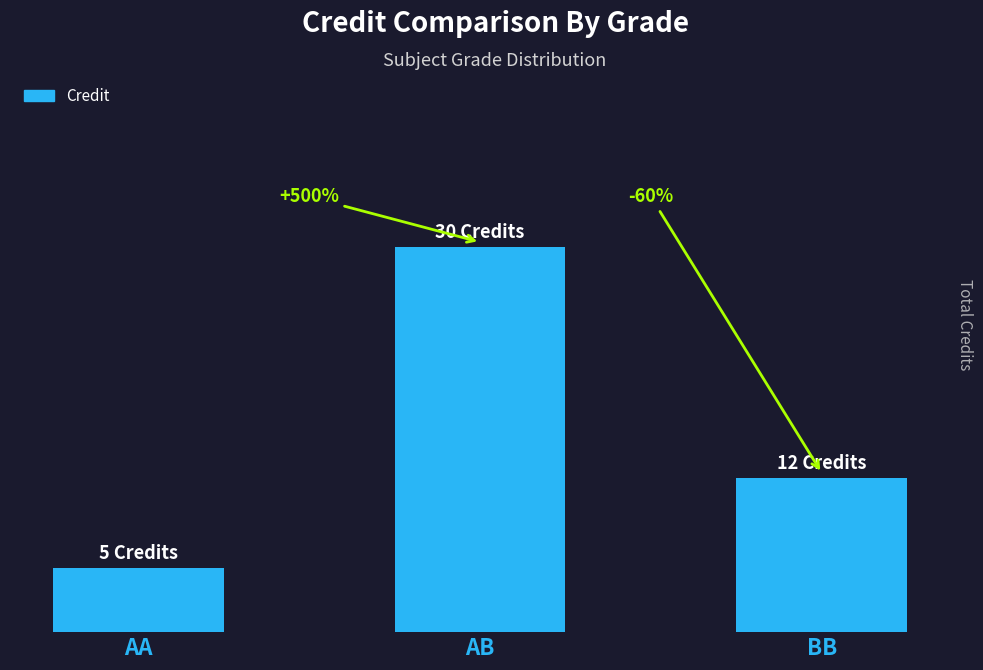

Are the bars grouped side by side (vs. stacked)?

No